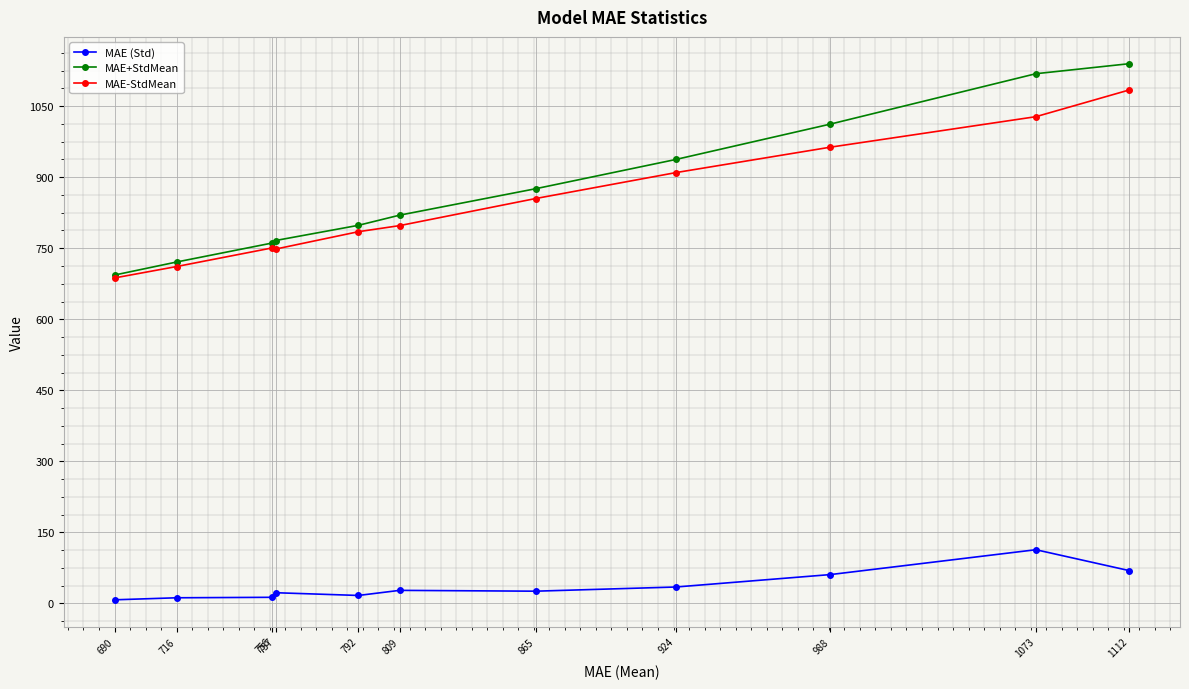

At which category is the sum across all series the highest?

1112